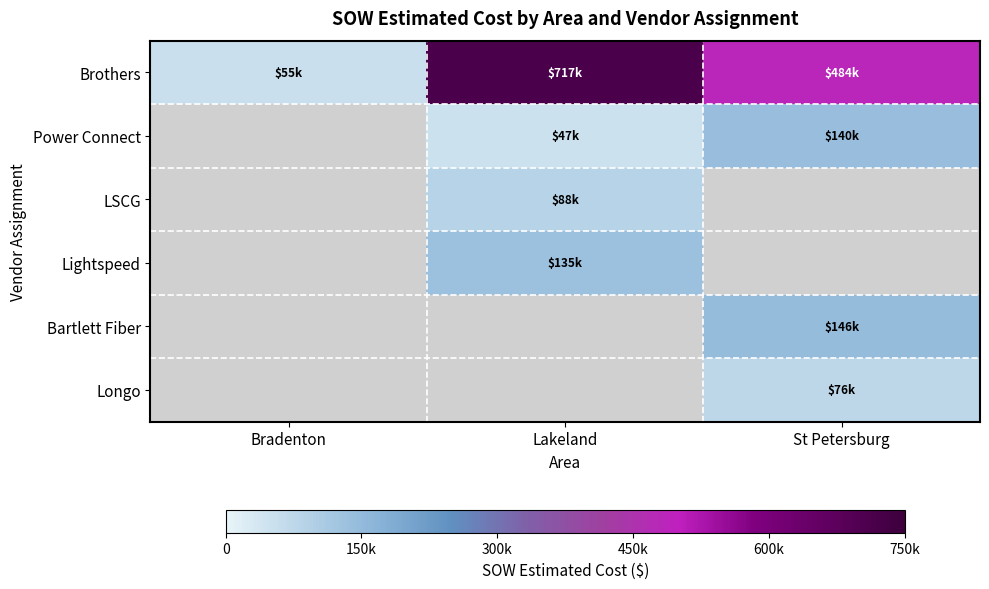

Which label corresponds to the smallest value in the chart?

Lakeland